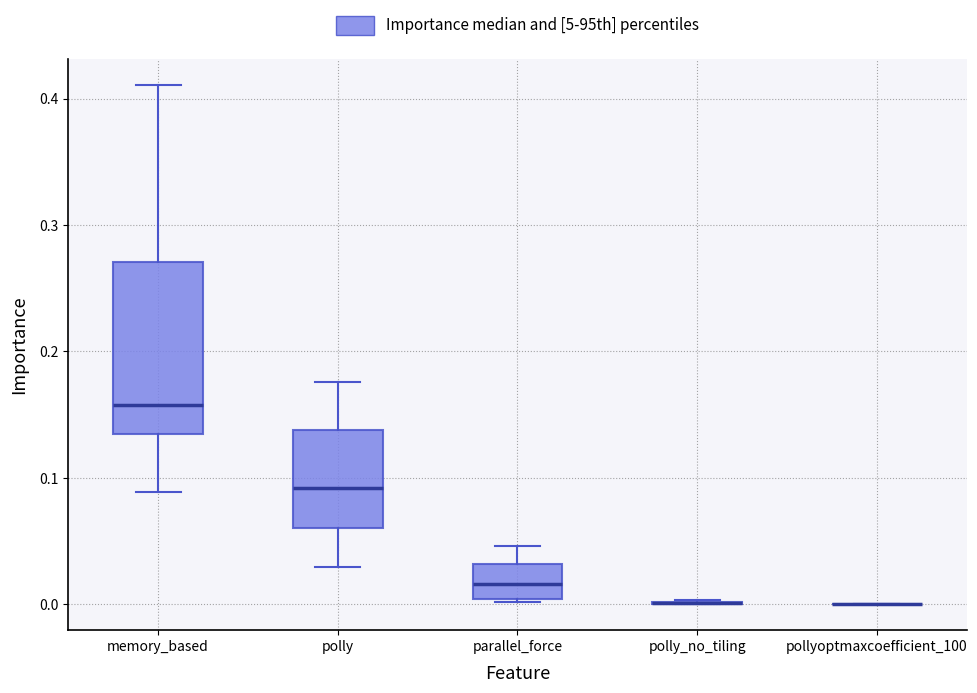

Reading left to right, transcribe this box plot: for each box, give where its median line is, the range the box spans, and where its two whiskers end, as read against the y-axis. The values are not printed on the chart, so give them approximately, as read against the axis.

memory_based: median 0.16, box 0.13 to 0.27, whiskers 0.09 to 0.41
polly: median 0.09, box 0.06 to 0.14, whiskers 0.03 to 0.18
parallel_force: median 0.02, box 0.00 to 0.03, whiskers 0.00 to 0.05
polly_no_tiling: box collapsed to a line at 0.00, whiskers 0.00 to 0.00
pollyoptmaxcoefficient_100: box collapsed to a line at 0.00, whiskers 0.00 to 0.00